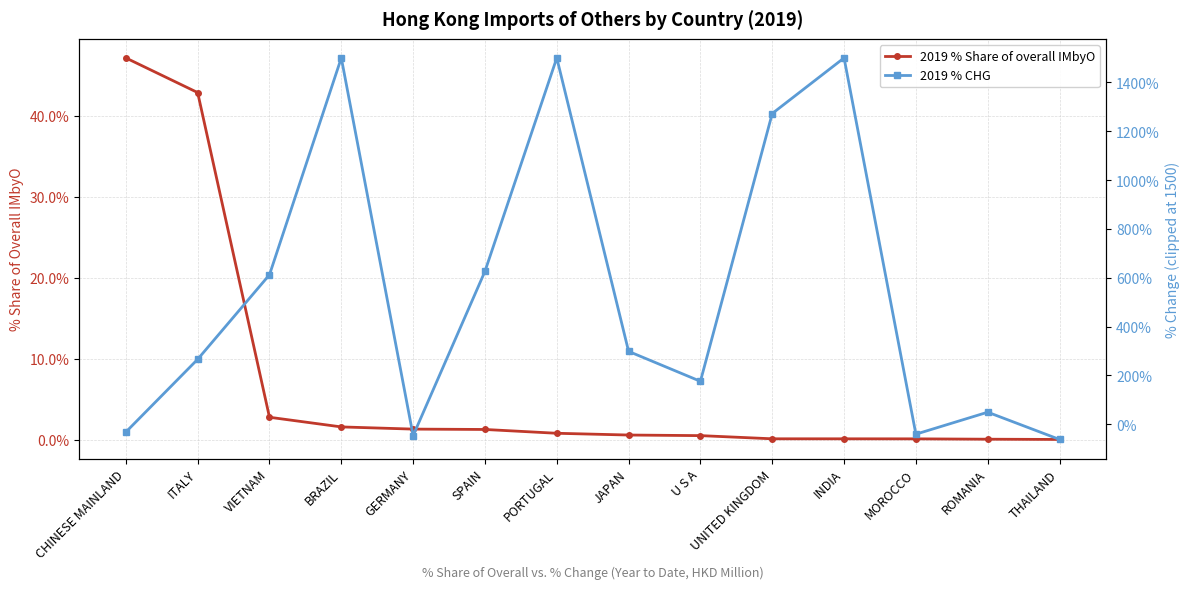

Is this an area chart (filled region under the line)?

No